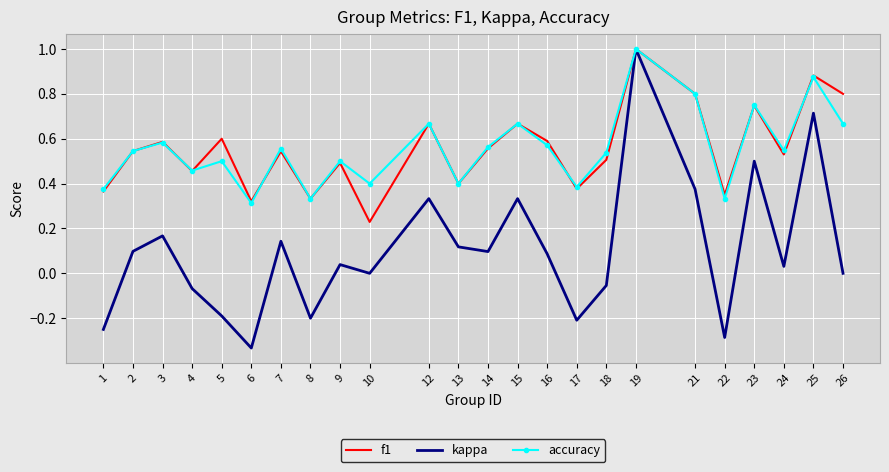

At how many categories does at least one series exceed 0?

24